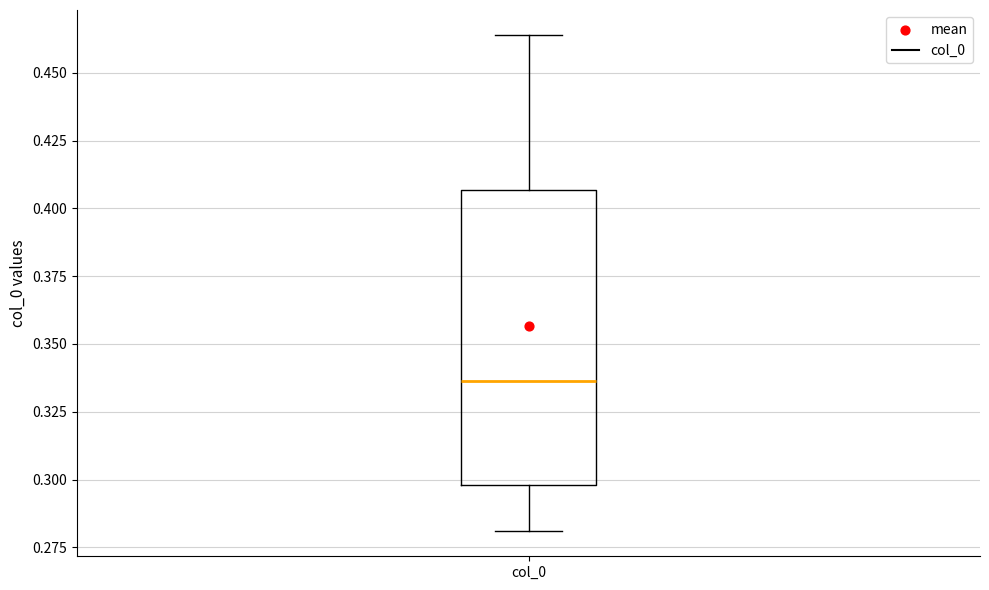

Where is the lower edge of the box for col_0 on the y-axis? The values are not printed on the chart, so give them approximately, as read against the axis.

0.300